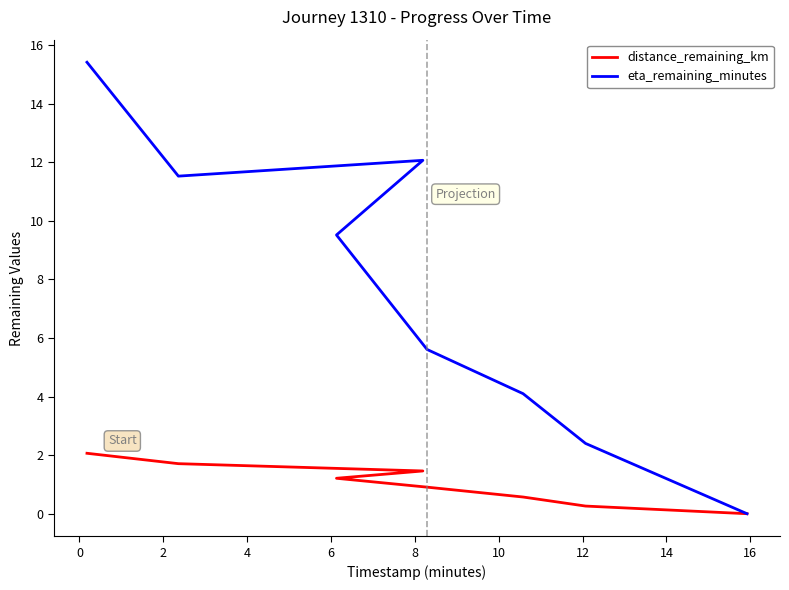

Is the value of distance_remaining_km at 4 greater than the value of eta_remaining_minutes at 4?

No